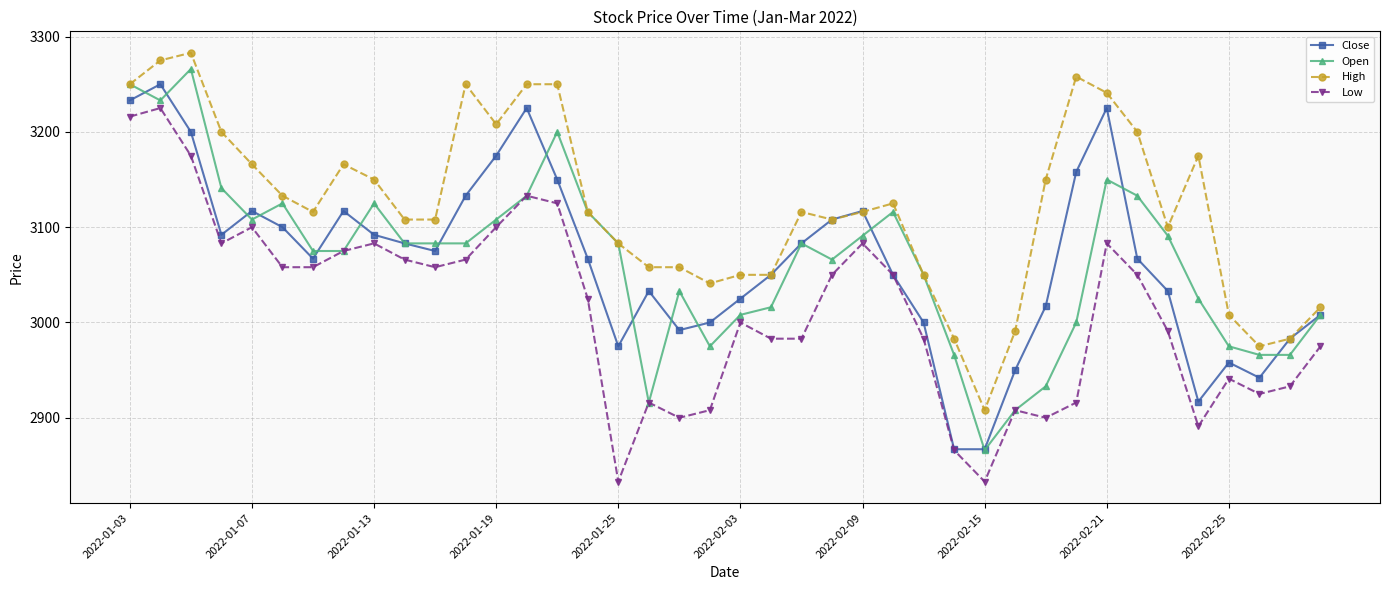

What is the value of the Close point at the 5th from the left?

3117